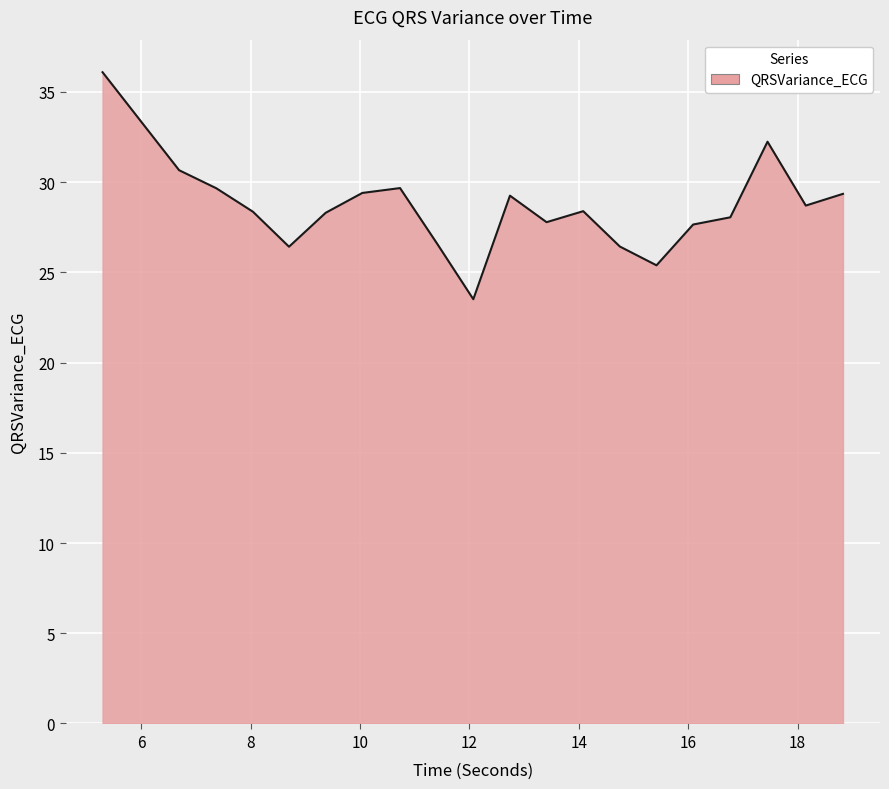

What is the difference between the maximum and minimum values?

12.6